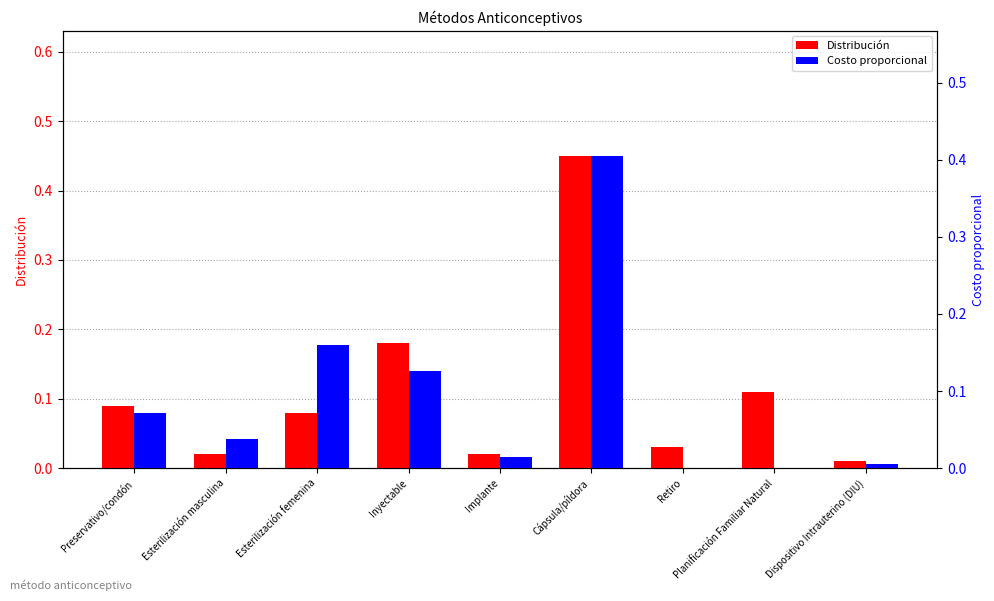

How many bars are there in total?

18